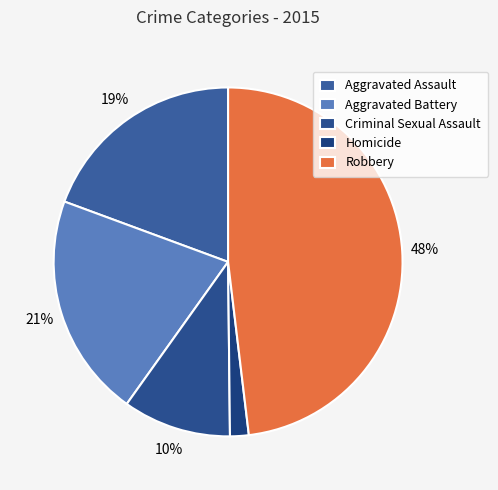

Which category has the smallest portion of the pie?

Homicide